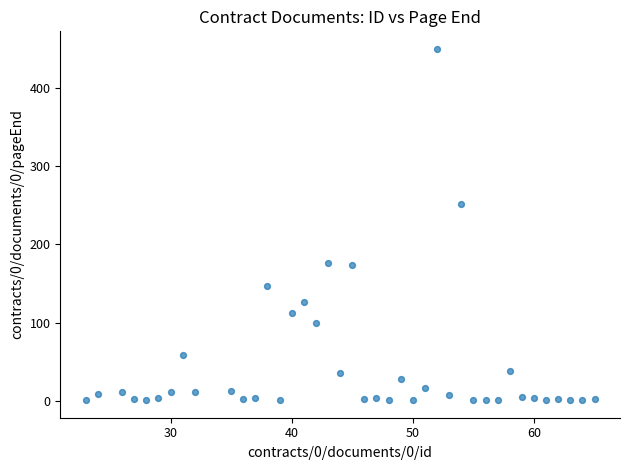

What is the range of Y values (max minus min)?

449